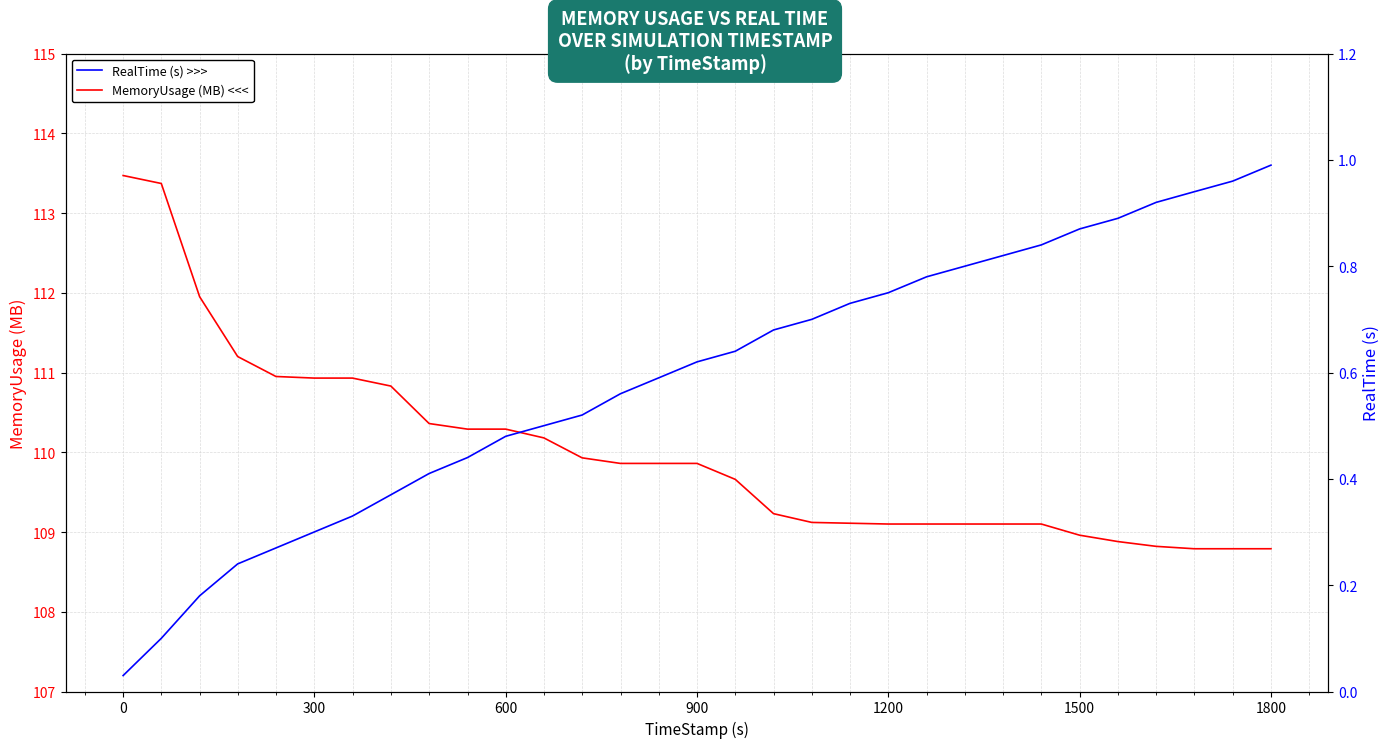

How many data points does each series have?

31